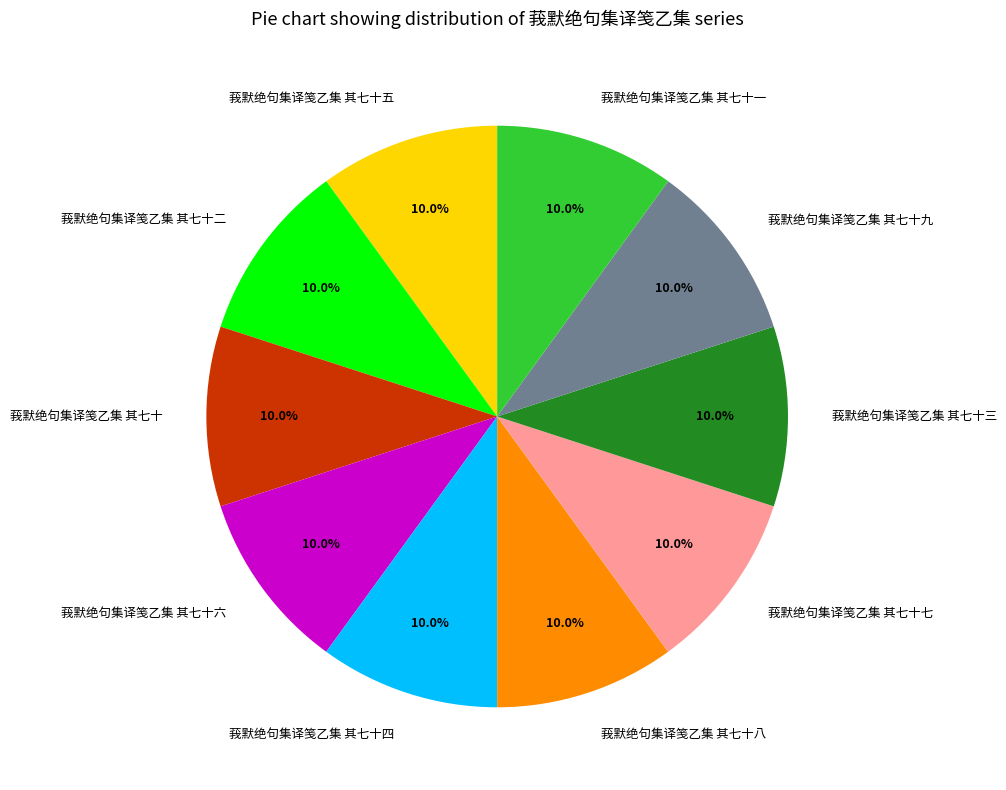

Is 莪默绝句集译笺乙集 其七十九 the majority of the pie?

No